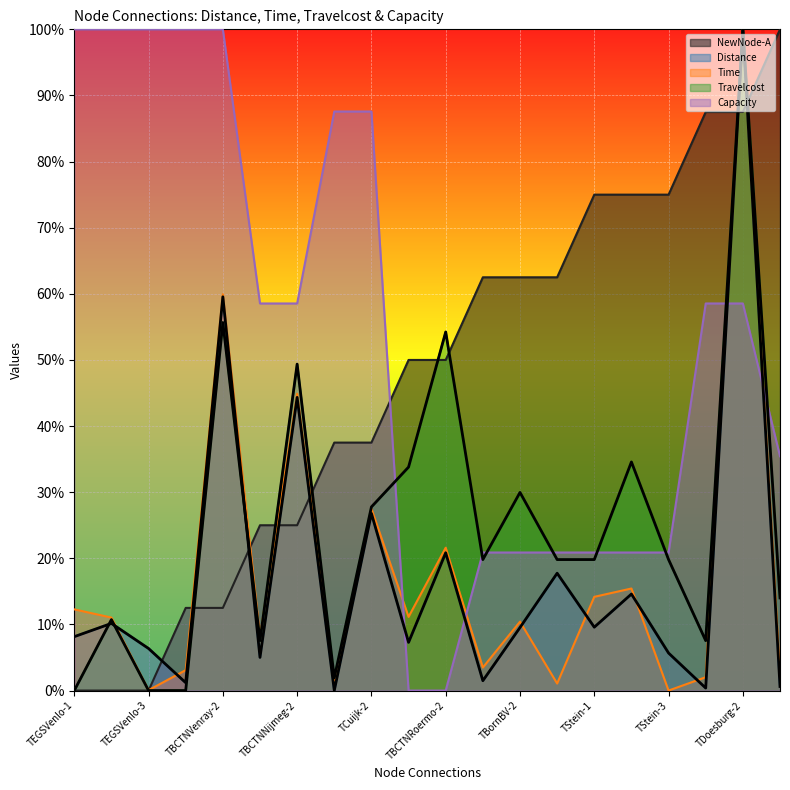

What is the maximum value shown in the chart?

1.0